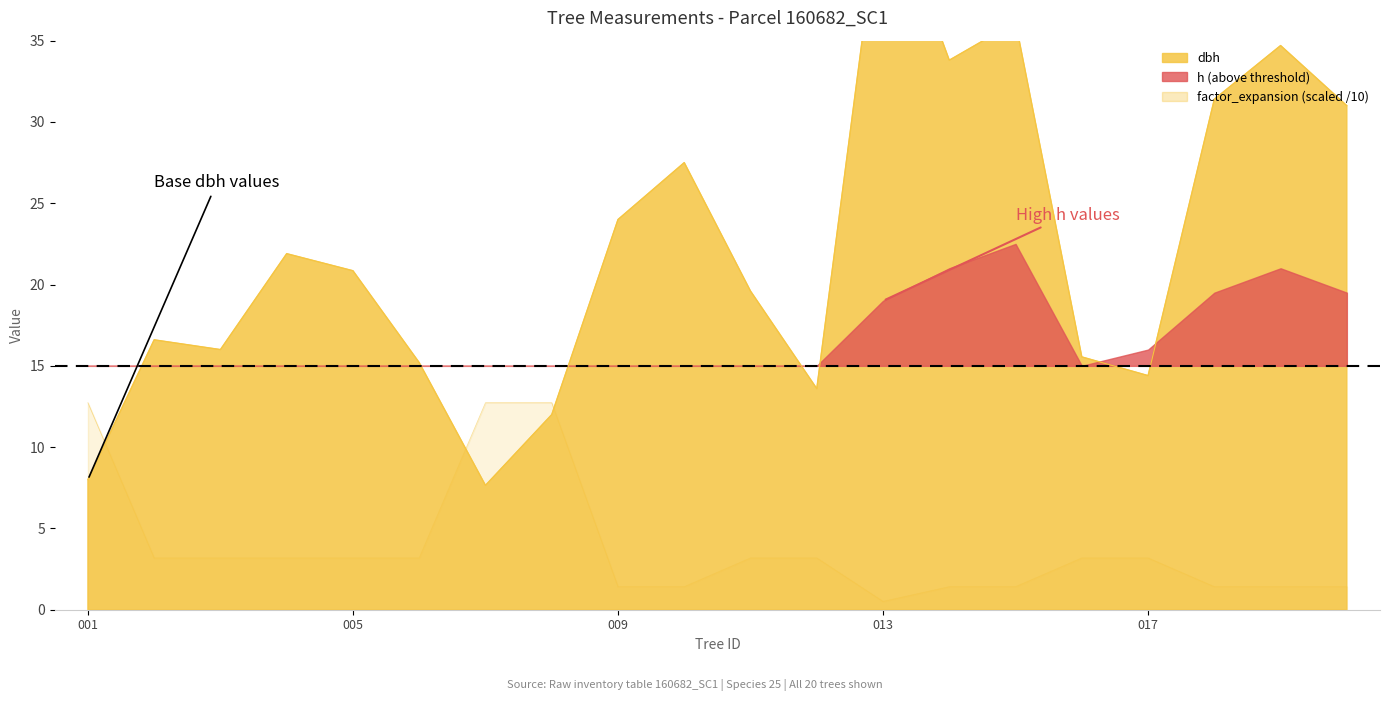

What is the highest value of the factor_expansion series?

12.7